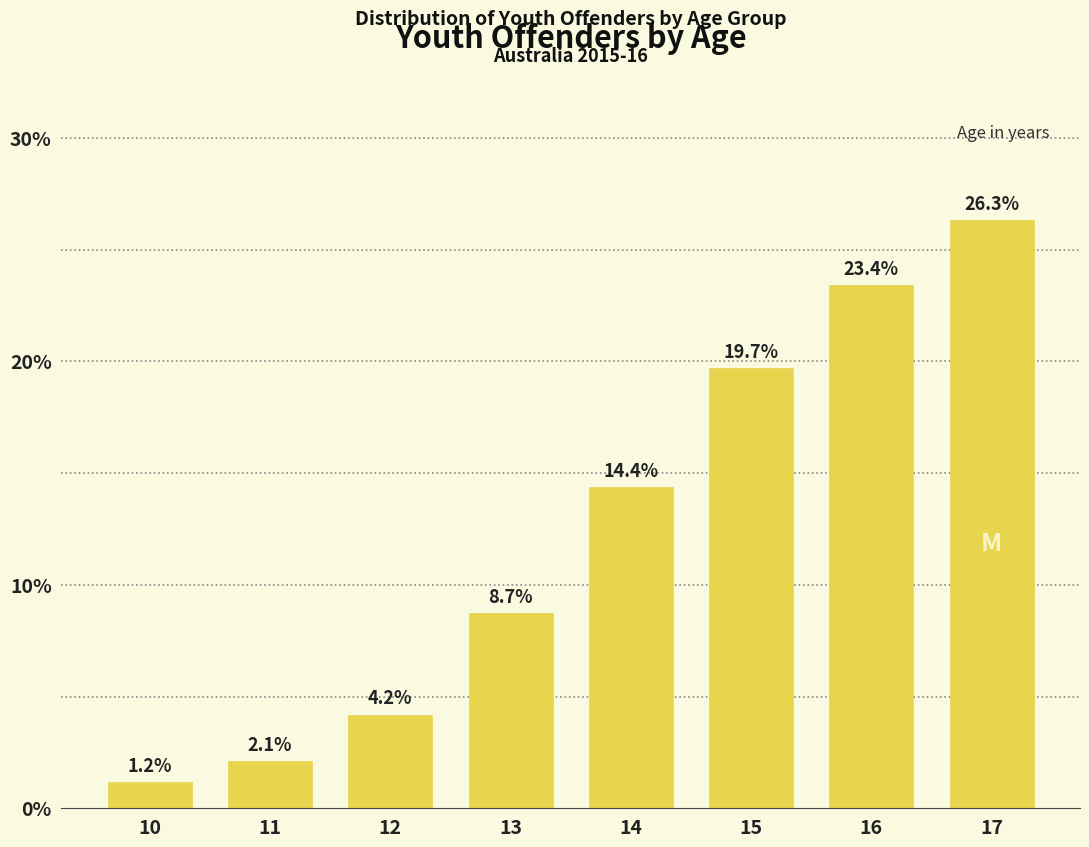

Reading left to right, extract all data points from this chart.

10=1.2	11=2.1	12=4.2	13=8.7	14=14.4	15=19.7	16=23.4	17=26.3